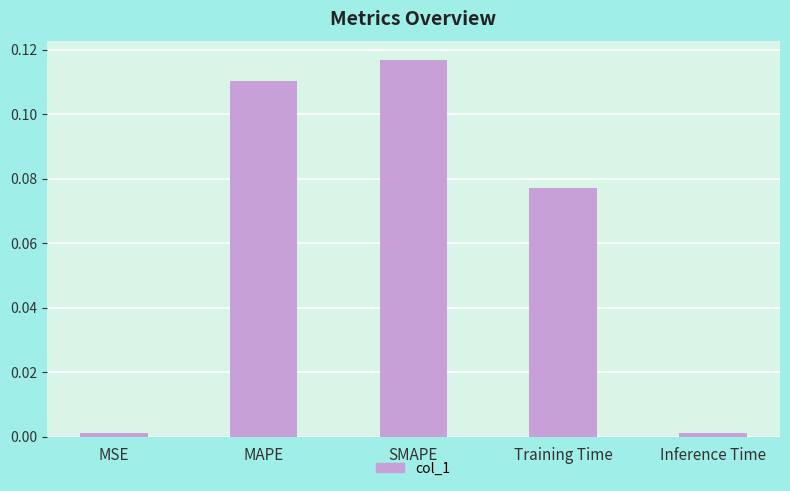

What is the sum of all values?

0.3